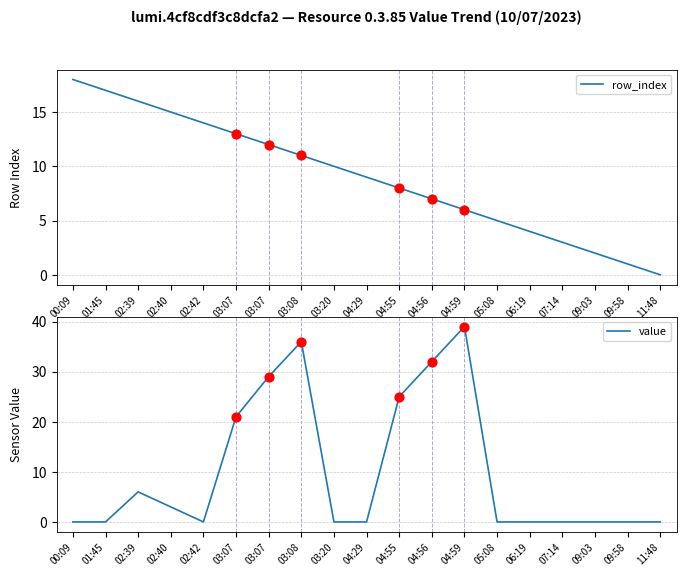

At which category is the sum across all series the highest?

03:08